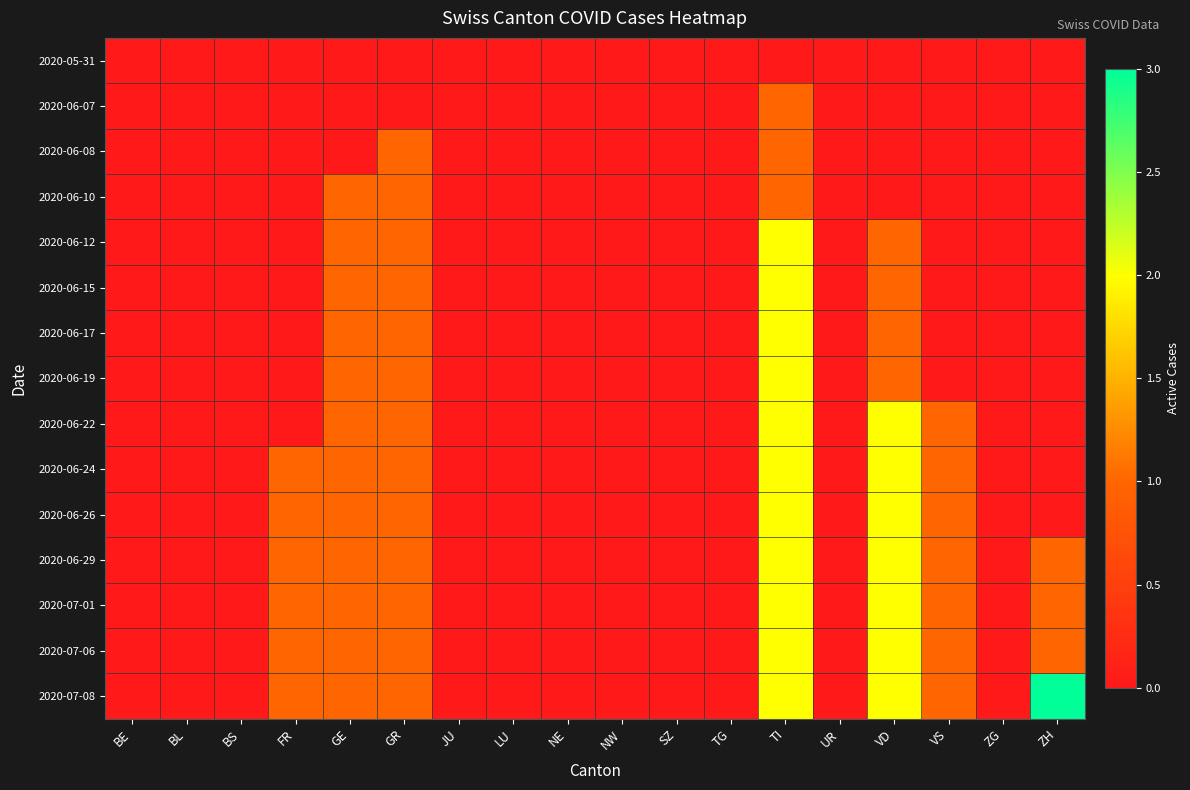

Which has a higher value, UR or VS?

UR